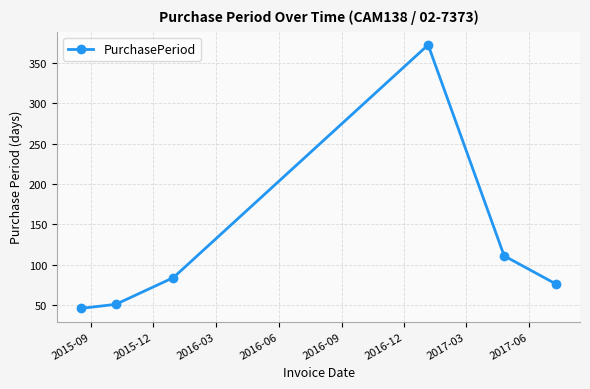

What is the minimum value shown in the chart?

46